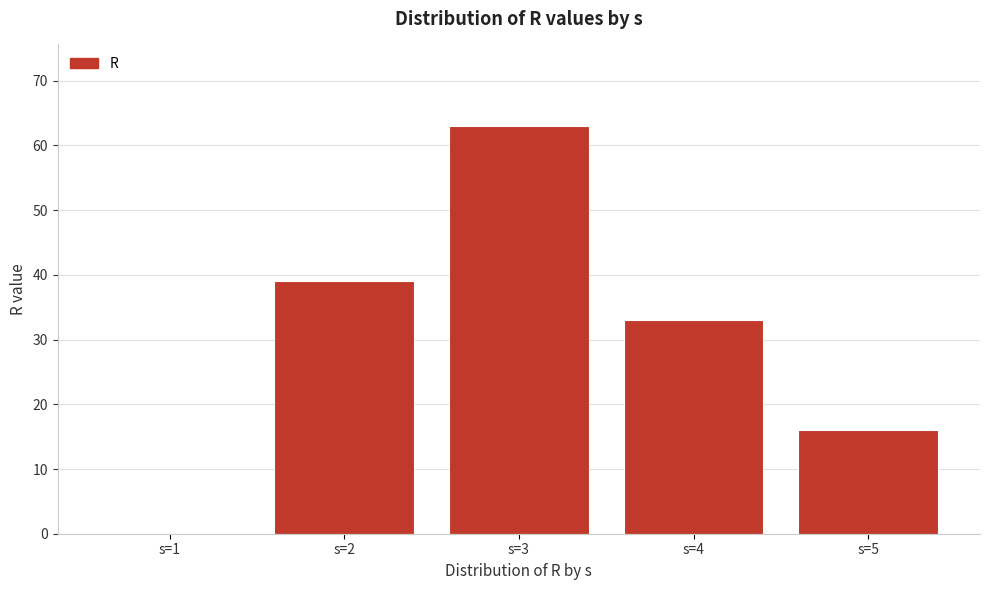

Reading left to right, what are all the values shown in this chart?

s=1=0	s=2=39	s=3=63	s=4=33	s=5=16